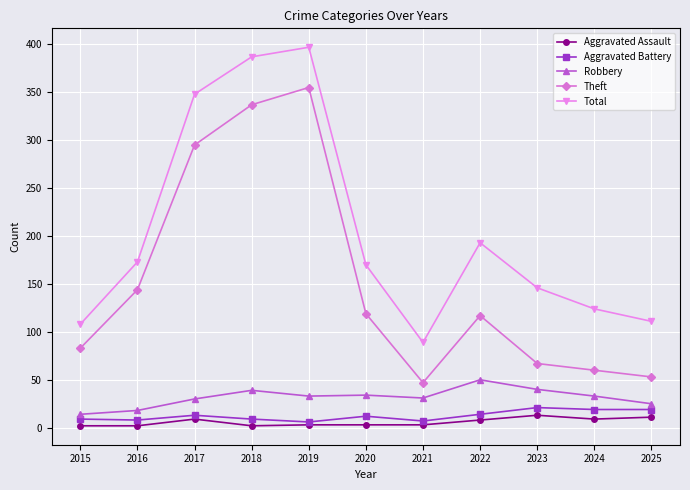

Does the chart have visible grid lines?

Yes